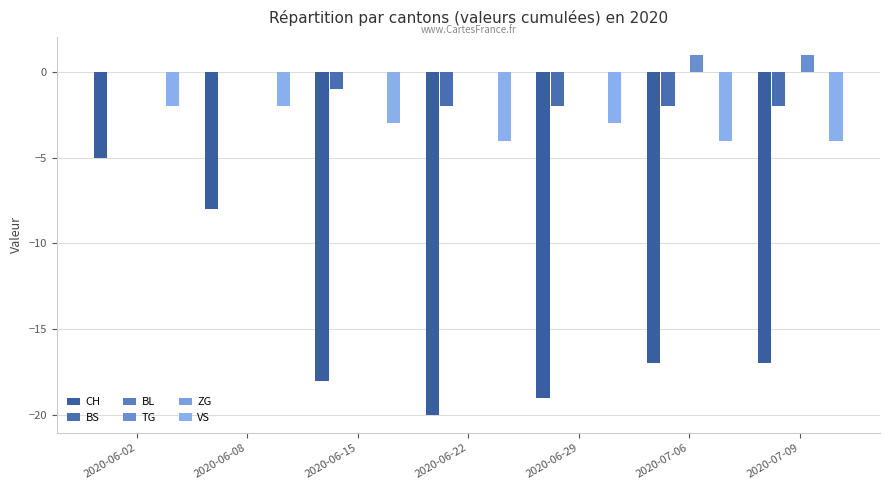

The ZG series shows 0 at 2020-06-15. True or false?

True